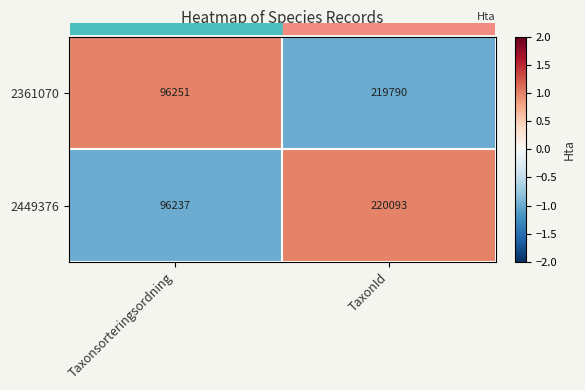

Which label corresponds to the largest value in the chart?

TaxonId